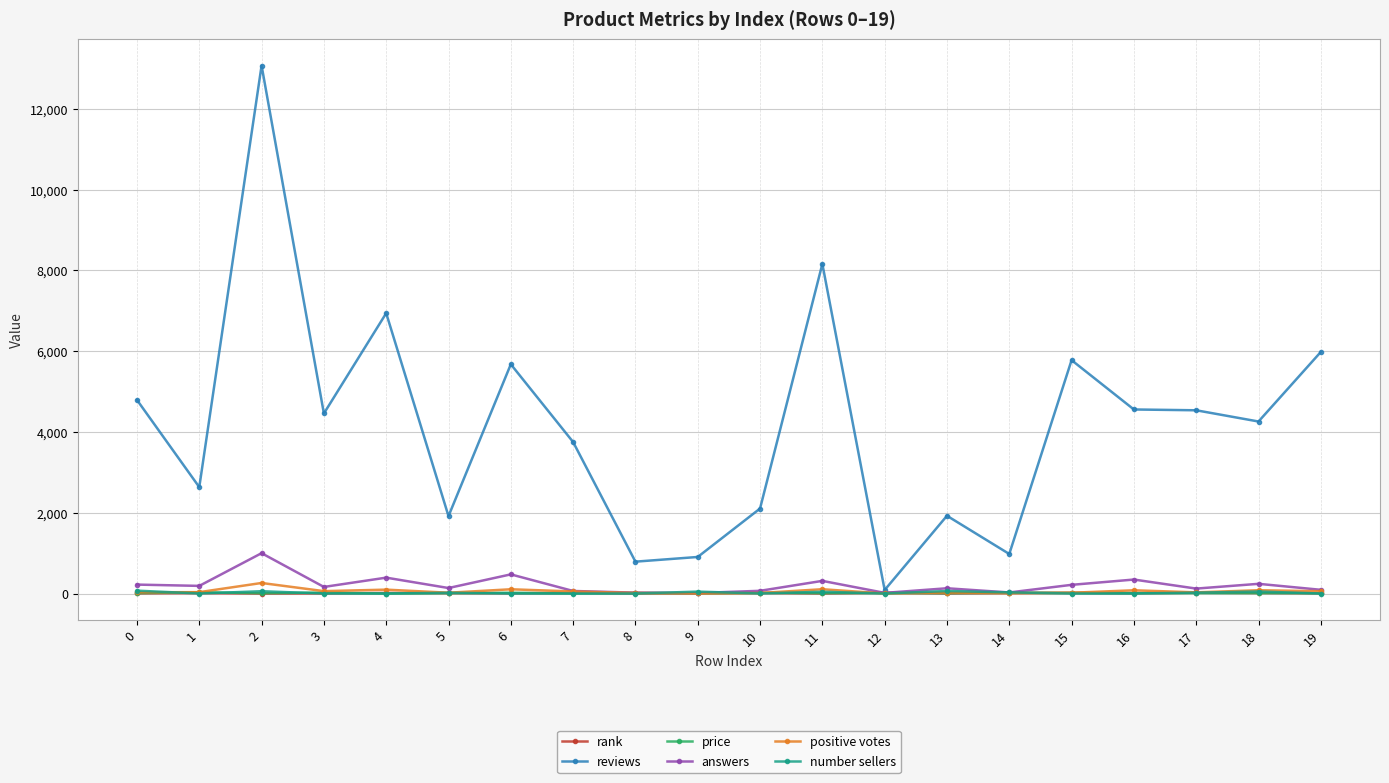

What is the difference between the maximum and minimum values in the reviews series?

12985.0